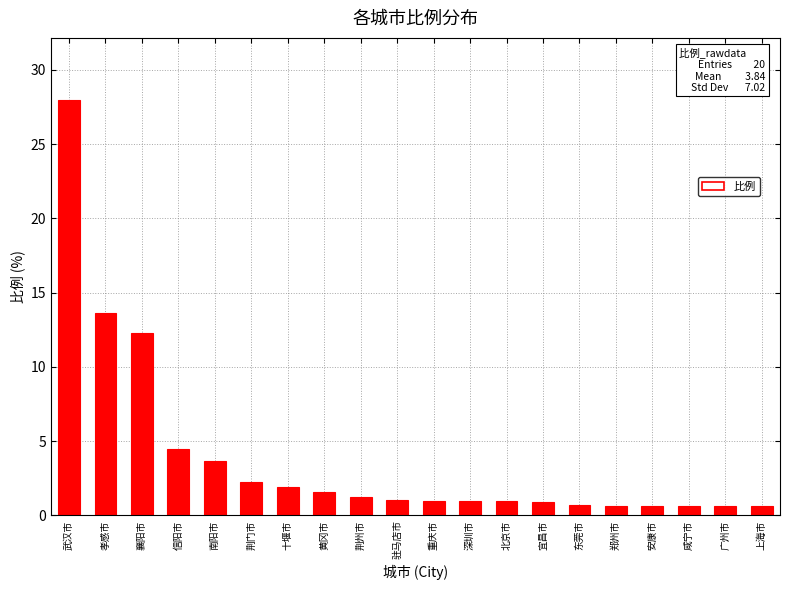

Which category has the highest value across all series?

武汉市